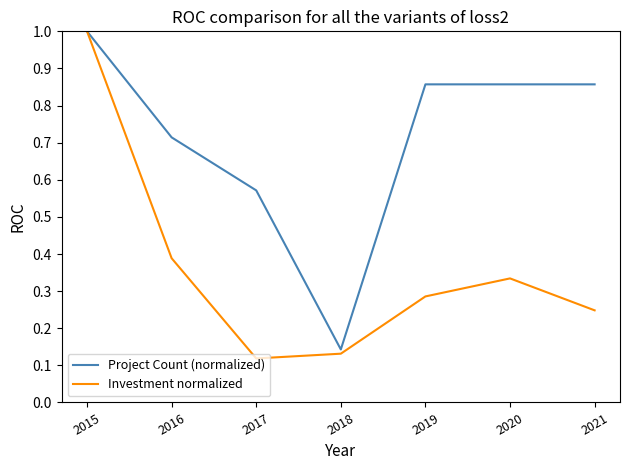

Where is the first local minimum for Investment normalized?

2017